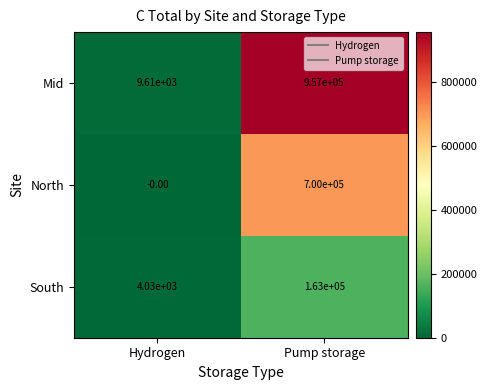

Rank the series by their average value, from highest to lowest.

Mid, North, South